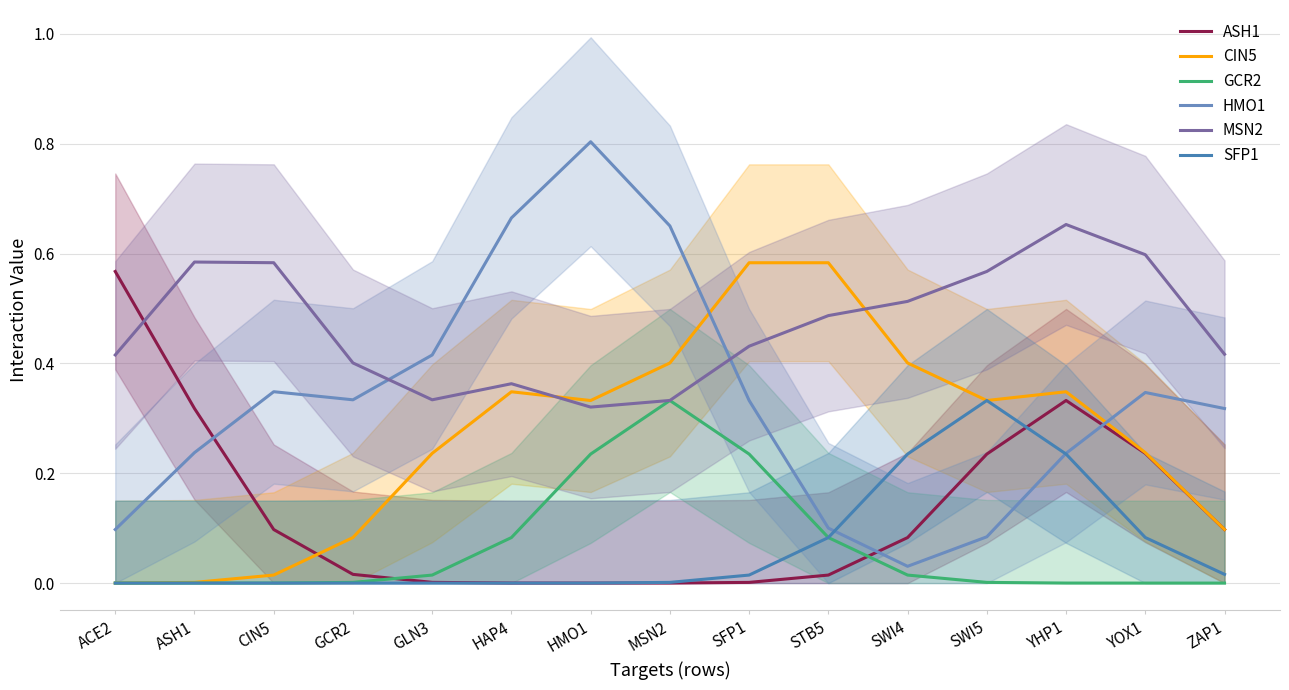

Which category has the highest value across all series?

HMO1